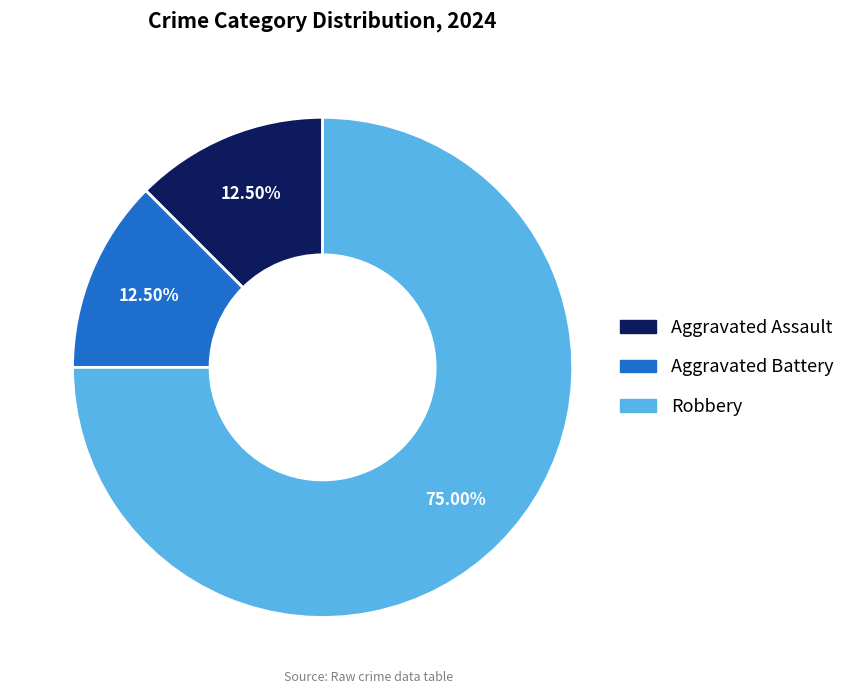

Which slice is the largest?

Robbery